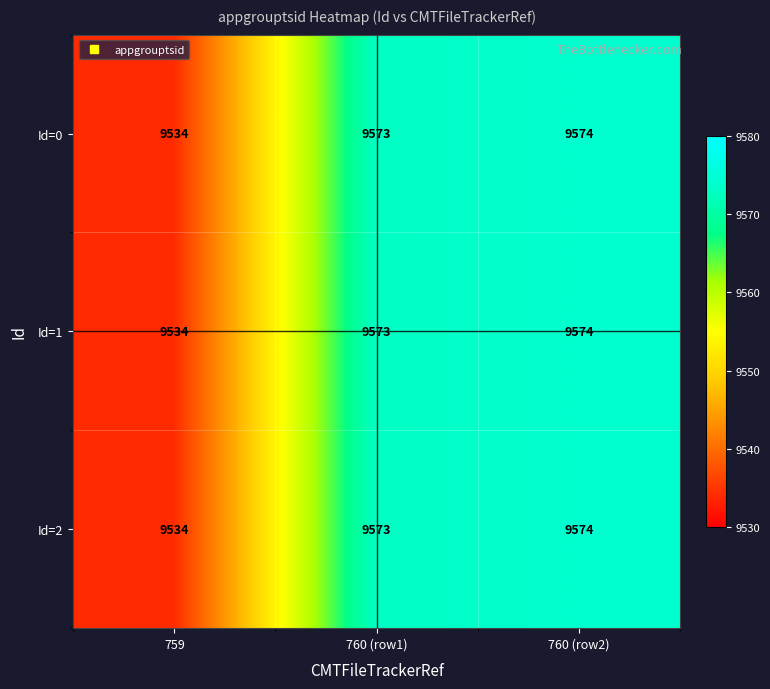

Which label corresponds to the largest value in the chart?

760 (row2)